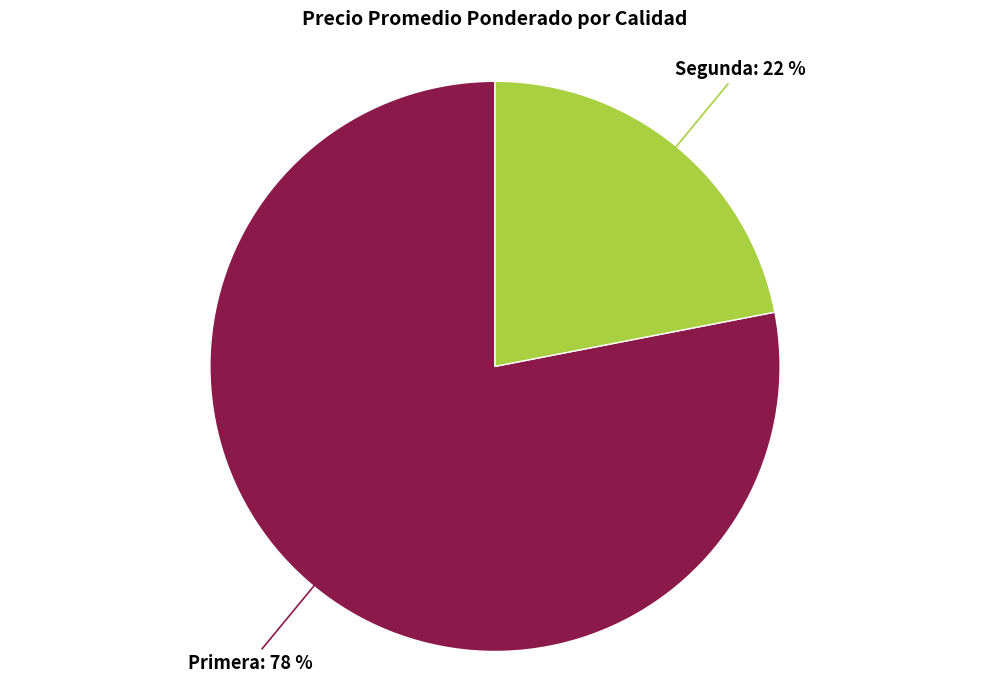

Is there any slice that represents more than half of the pie?

Yes